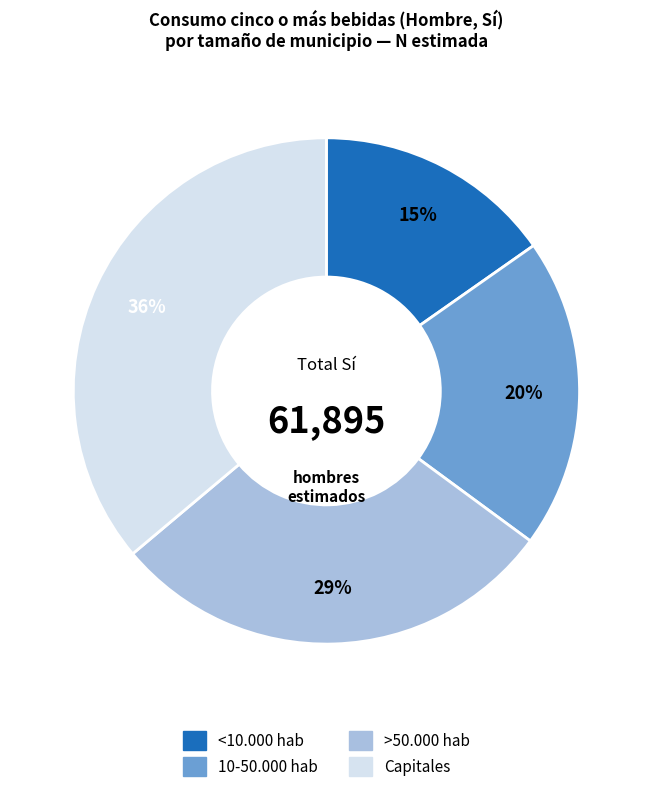

To the nearest percent, what portion does Capitales represent?

36%